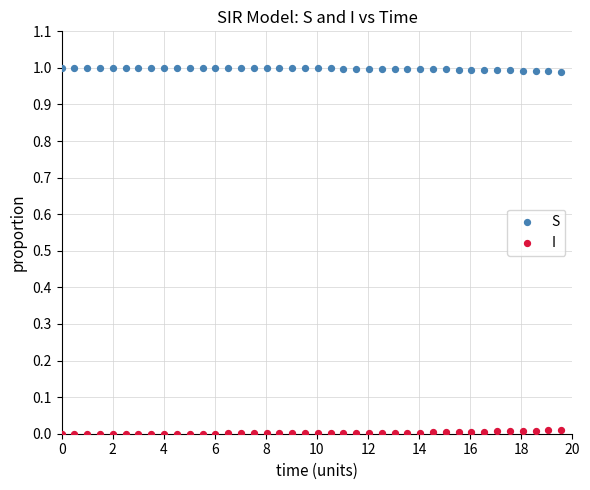

Which series reaches the minimum Y coordinate?

I